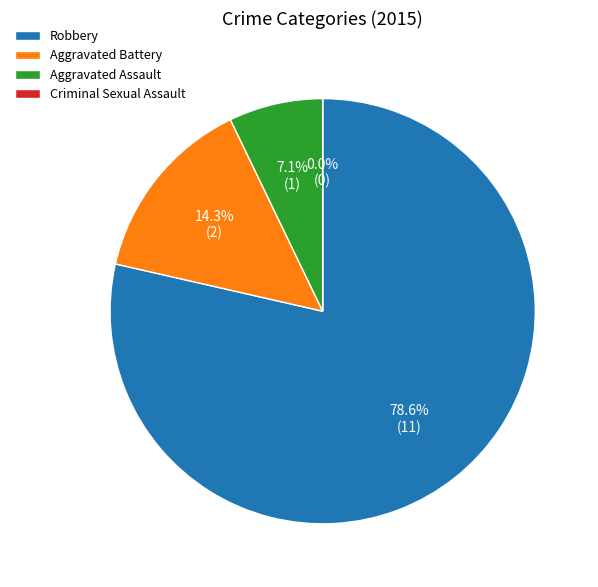

Which slice is the smallest?

Criminal Sexual Assault